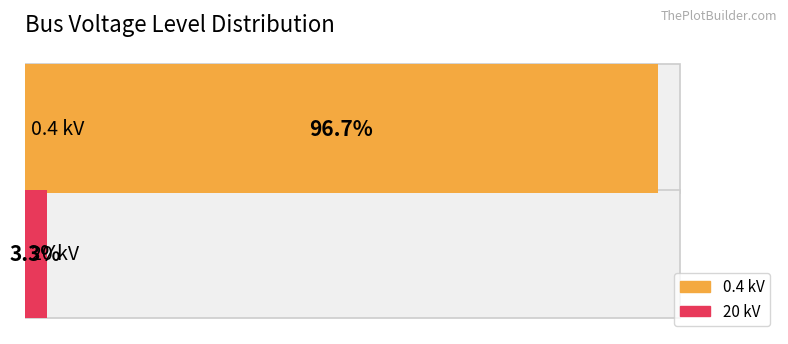

At how many categories does at least one series exceed 9?

1